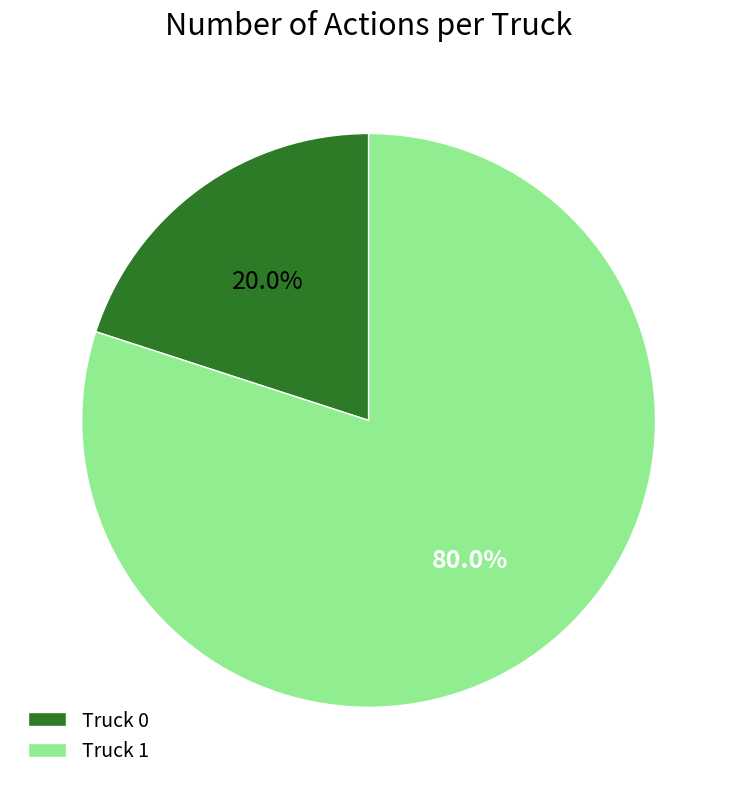

Rank the categories by value from highest to lowest.

Truck 1, Truck 0